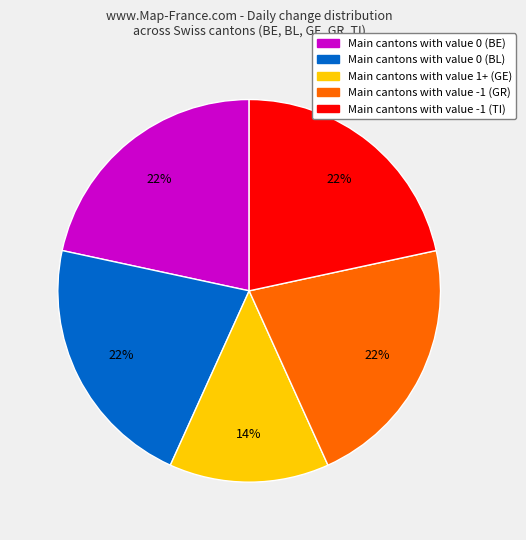

Is there any slice that represents more than half of the pie?

No